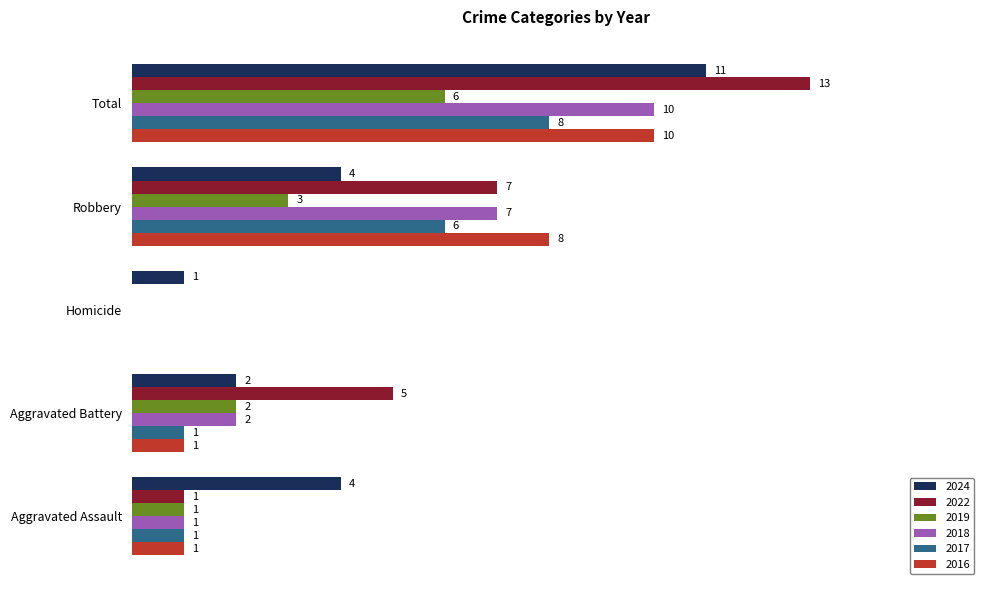

At which category is the sum across all series the highest?

Total